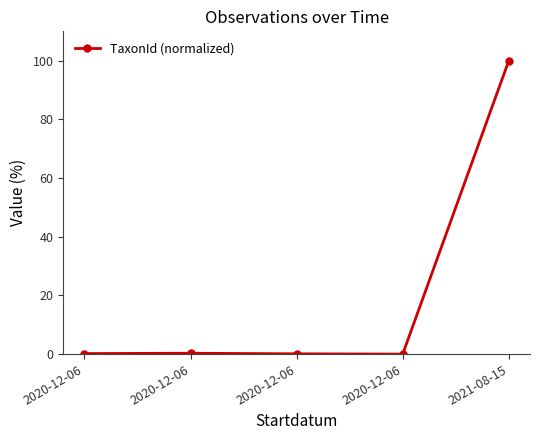

List the labels in order of value, largest first.

2021-08-15, 2020-12-06, 2020-12-06, 2020-12-06, 2020-12-06